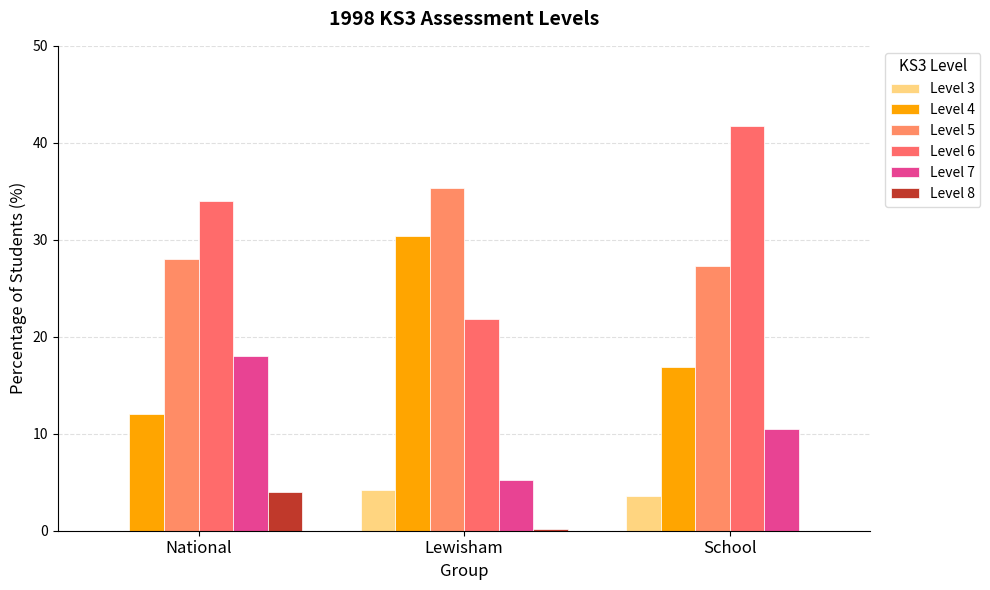

Which series has the largest total across all categories?

Level 6